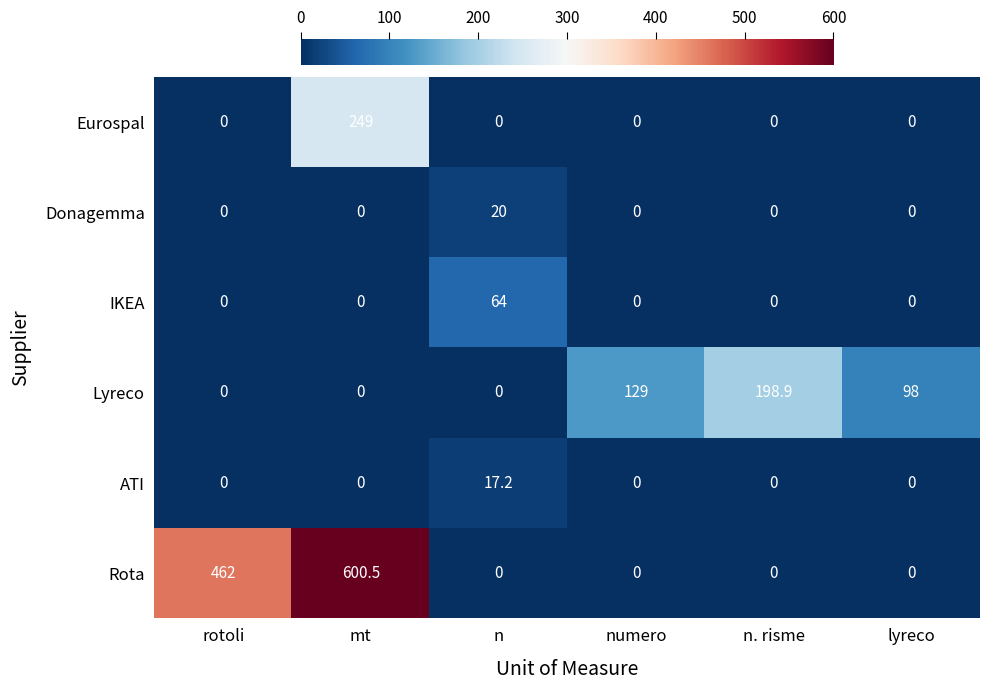

What is the maximum value for Eurospal?

249.0